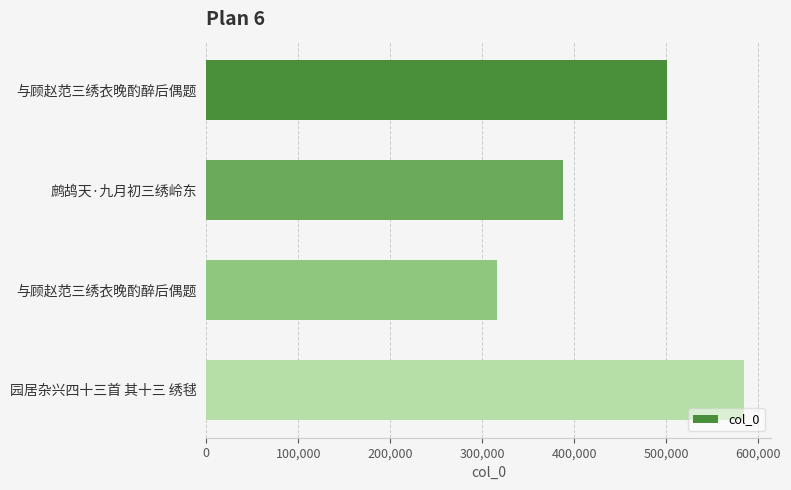

How many data points does each series have?

4